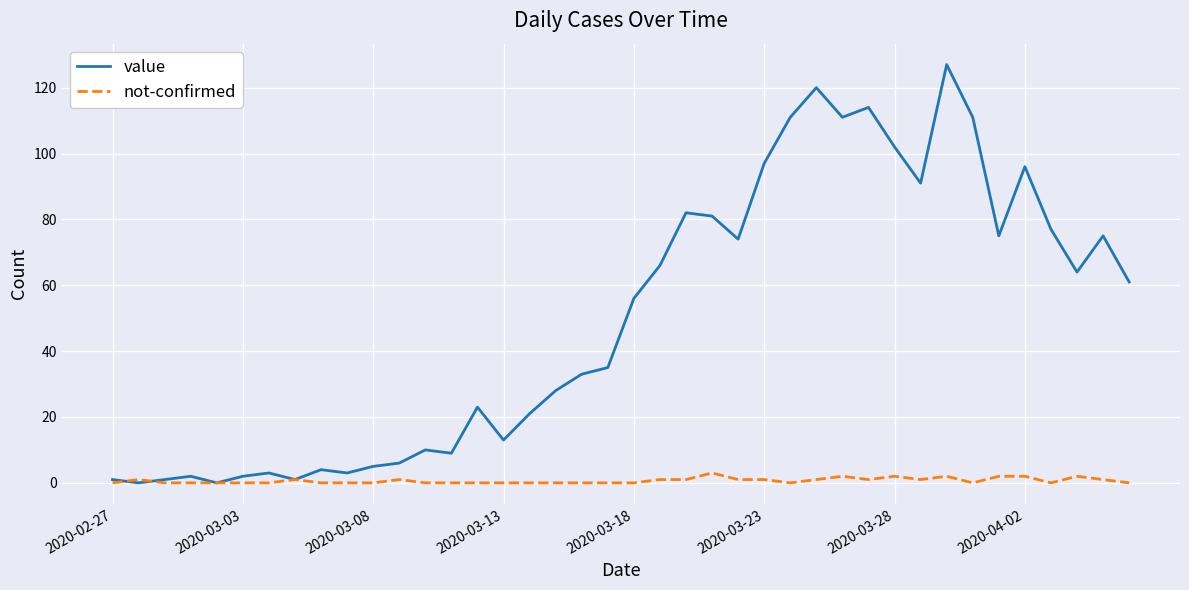

Which series has the widest spread of values?

value